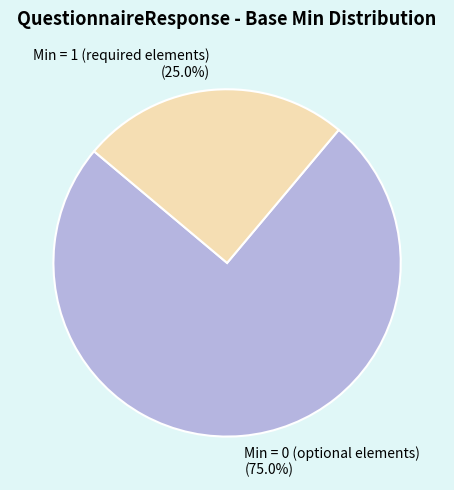

Is Min = 0 (optional elements) the majority of the pie?

Yes